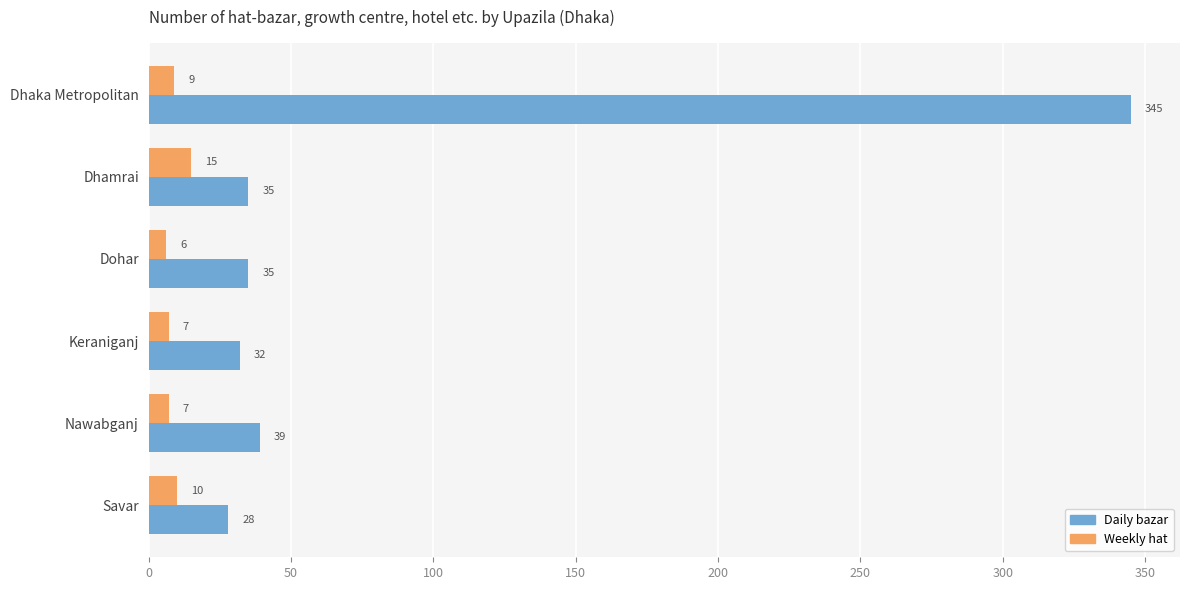

Which series has the largest total across all categories?

Daily bazar